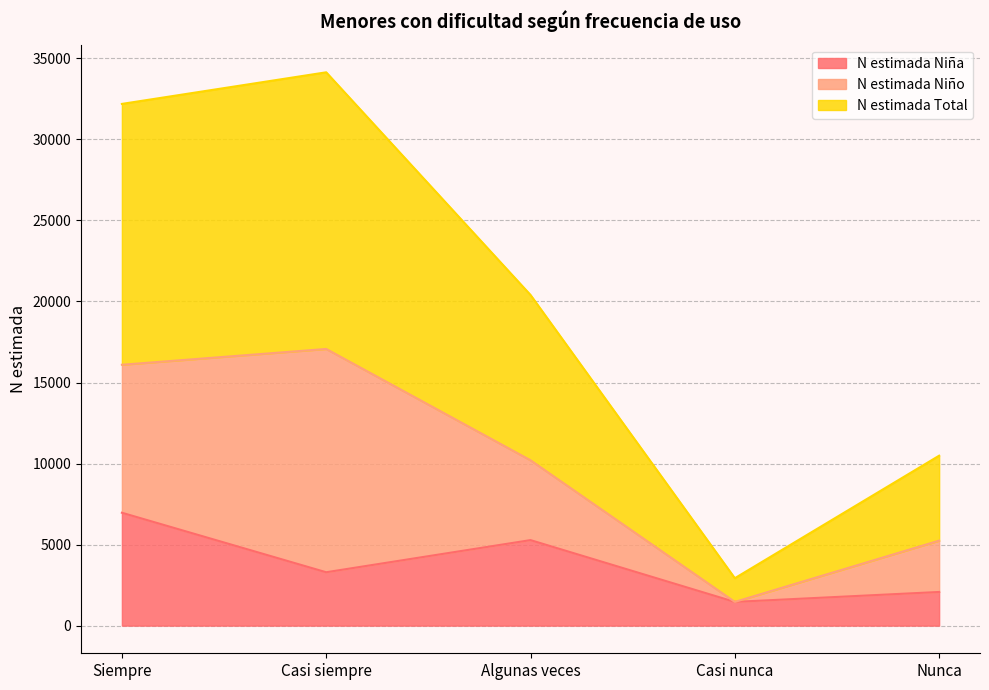

What is the value of the N estimada Total point at the 1st from the left?

32192